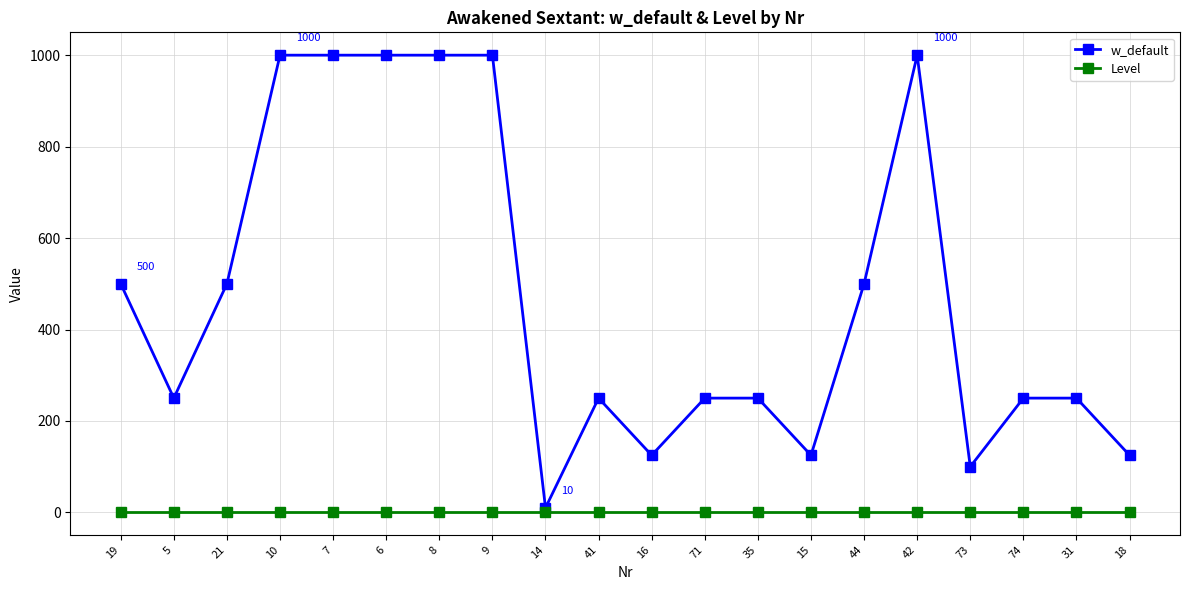

Reading left to right, list all the values displayed in this chart.

w_default: 500	250	500	1000	1000	1000	1000	1000	10	250	125	250	250	125	500	1000	100	250	250	125
Level: 1	1	1	1	1	1	1	1	1	1	1	1	1	1	1	1	1	1	1	1